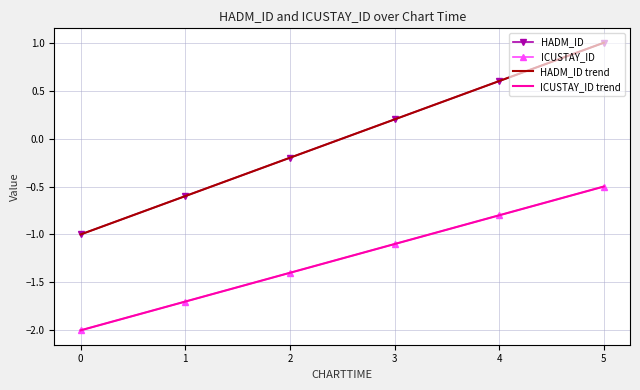

What are all the series names shown in the legend?

HADM_ID, ICUSTAY_ID, HADM_ID trend, ICUSTAY_ID trend